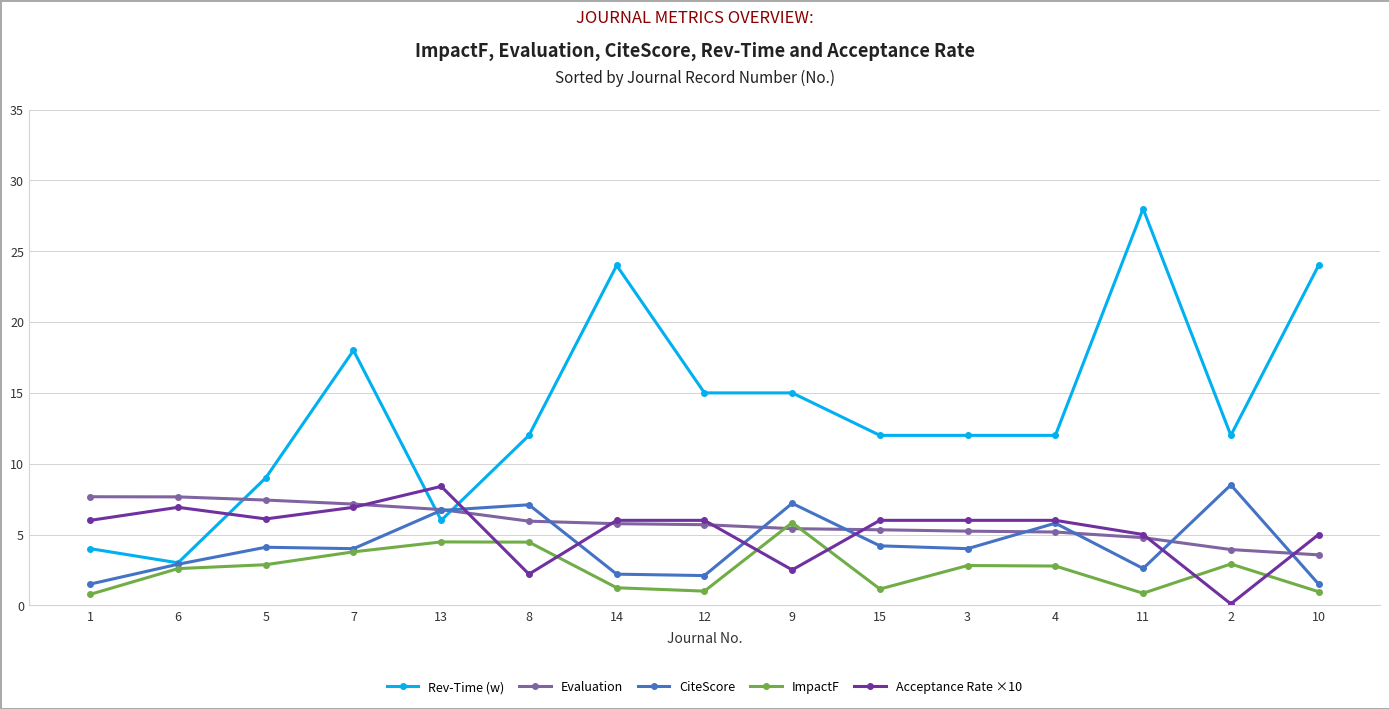

Where does the ImpactF series first go above 2?

6